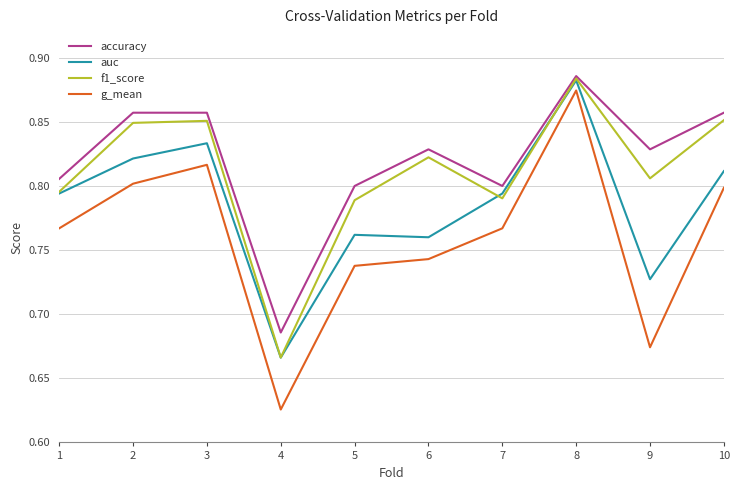

True or false: g_mean and auc cross at least once.

False